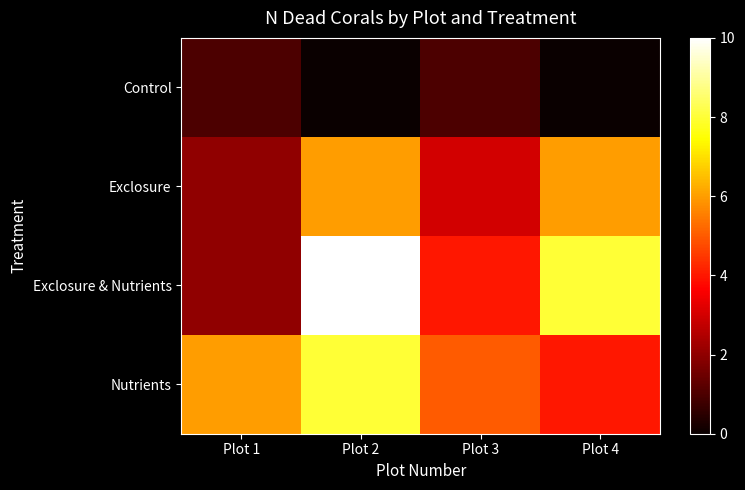

Reading left to right, transcribe all the data shown in this chart.

Control: Plot 1=1	Plot 2=0	Plot 3=1	Plot 4=0
Exclosure: Plot 1=2	Plot 2=6	Plot 3=3	Plot 4=6
Exclosure & Nutrients: Plot 1=2	Plot 2=10	Plot 3=4	Plot 4=8
Nutrients: Plot 1=6	Plot 2=8	Plot 3=5	Plot 4=4